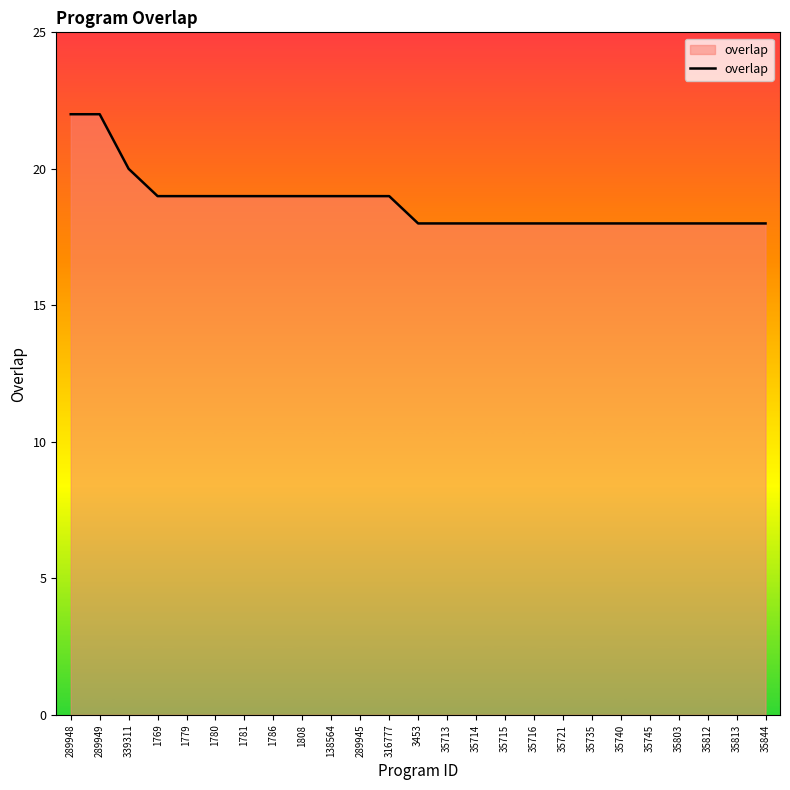

How many values are between 18 and 19?

22